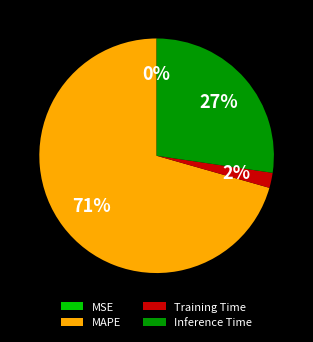

What is the ratio of the value at Inference Time to the value at MAPE?

0.4